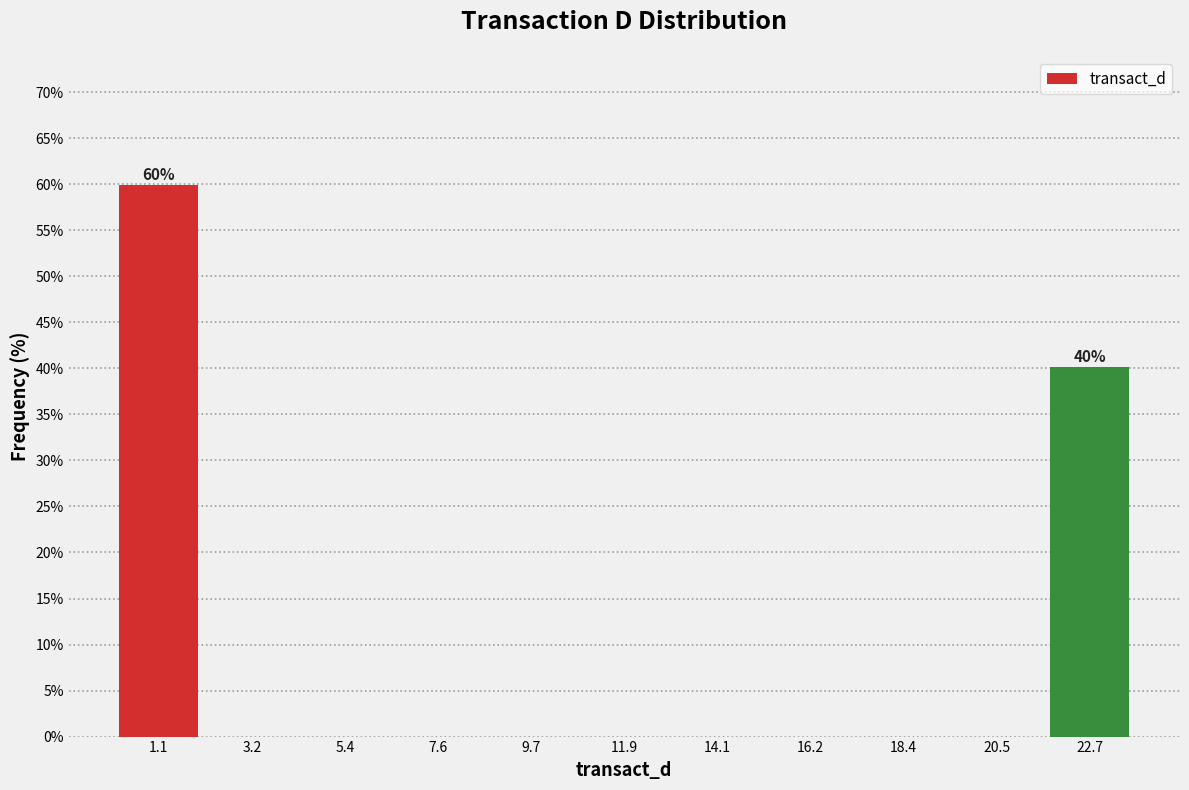

Over which range of the x-axis is the bar tallest?

0.0 to 2.0